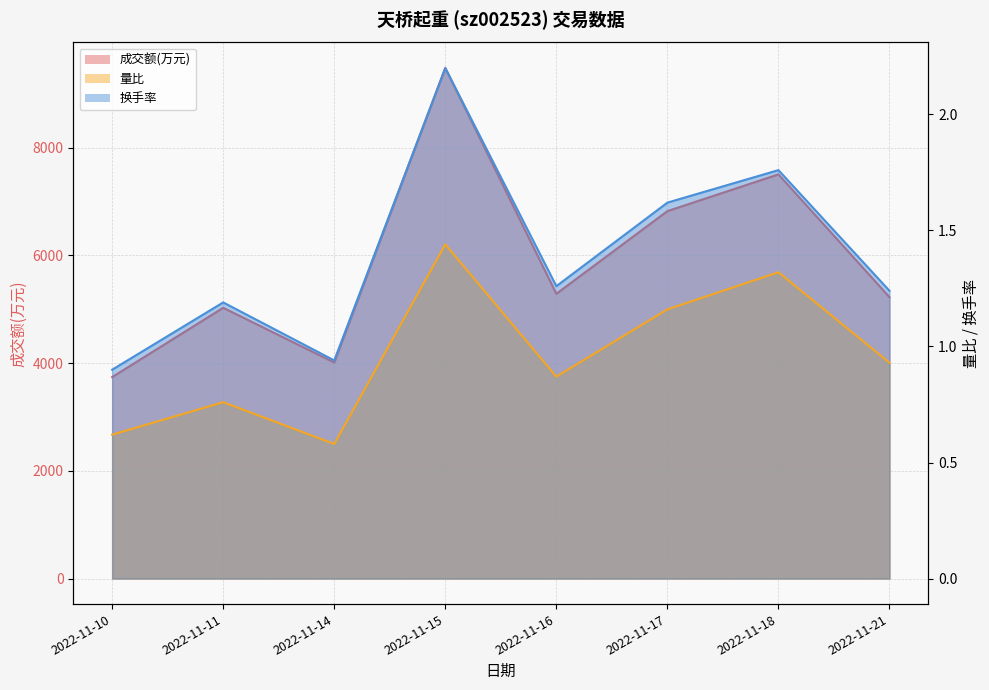

What is the difference between the maximum and minimum values in the 换手率 series?

1.3